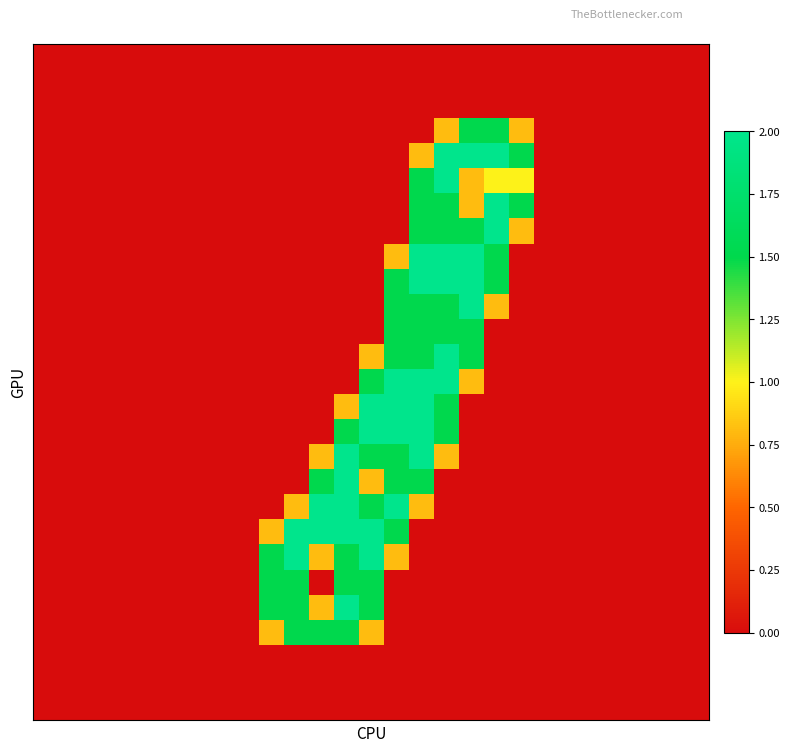

How many series are shown in this chart?

27